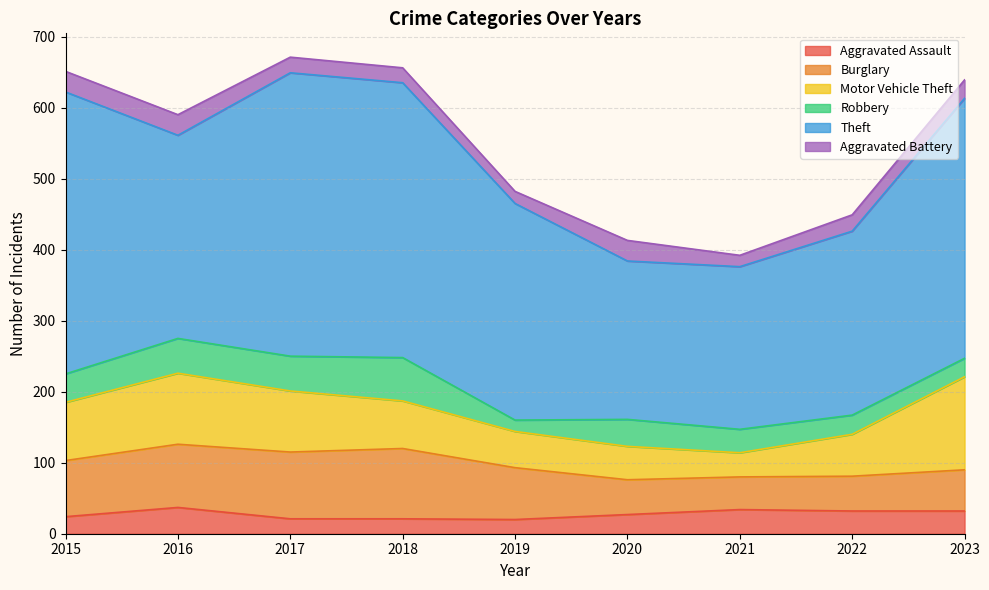

The value of Burglary at 2019 is 23. True or false?

False